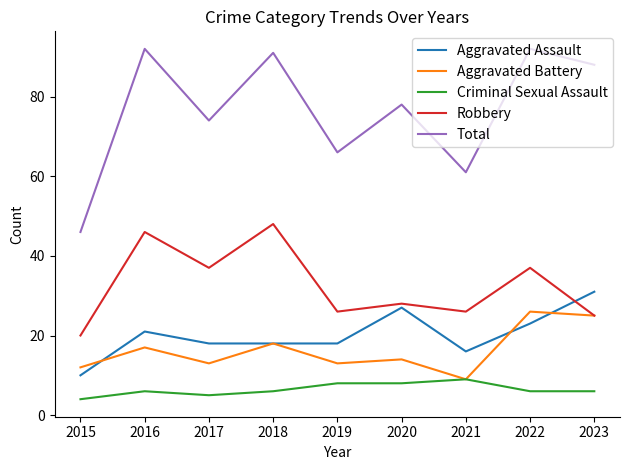

At which label is Aggravated Battery closest to 17?

2016